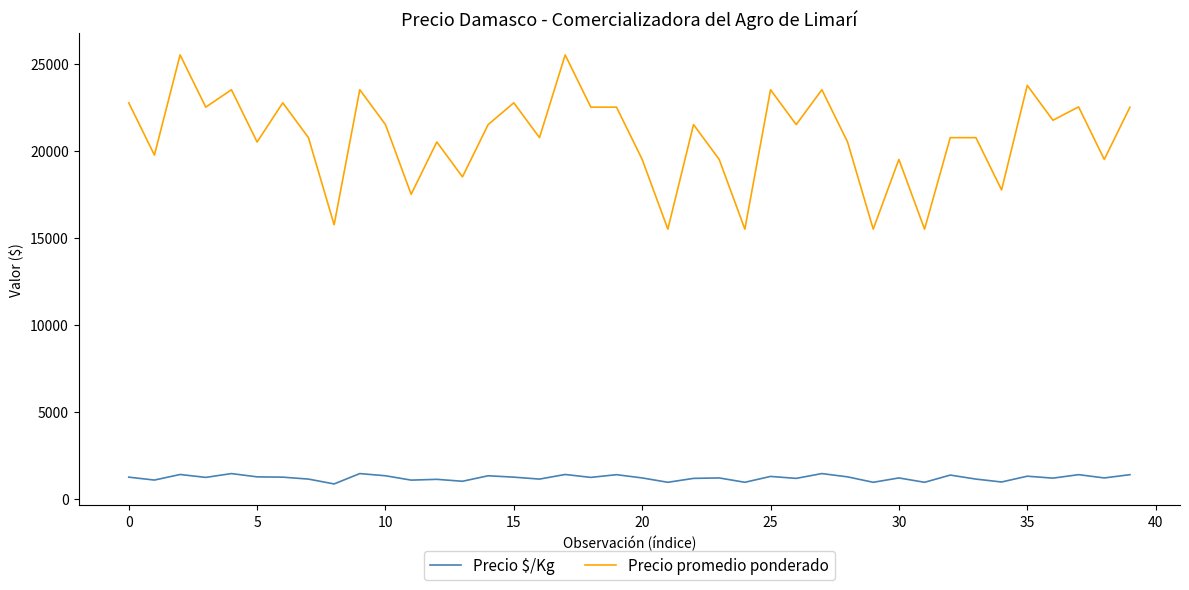

True or false: Precio $/Kg and Precio promedio ponderado cross at least once.

False